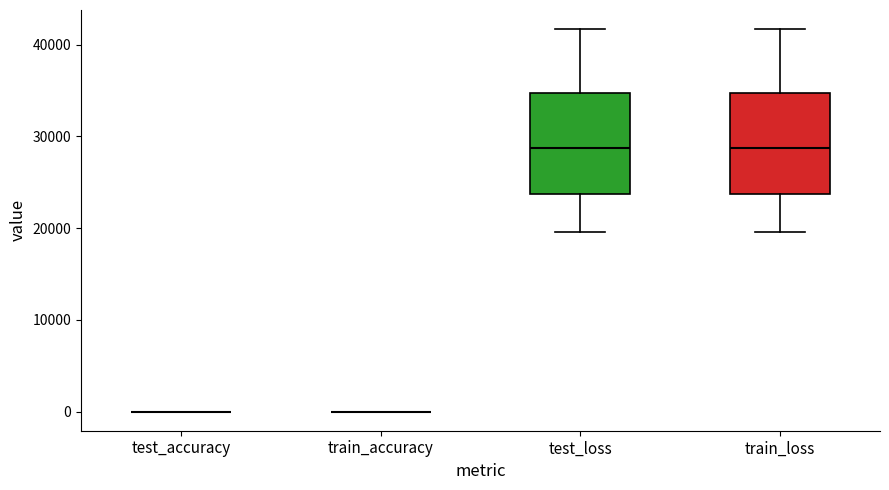

Reading left to right, transcribe this box plot: for each box, give where its median line is, the range the box spans, and where its two whiskers end, as read against the y-axis. The values are not printed on the chart, so give them approximately, as read against the axis.

test_accuracy: box collapsed to a line at 0, whiskers 0 to 0
train_accuracy: box collapsed to a line at 0, whiskers 0 to 0
test_loss: median 29000, box 24000 to 35000, whiskers 20000 to 42000
train_loss: median 29000, box 24000 to 35000, whiskers 20000 to 42000